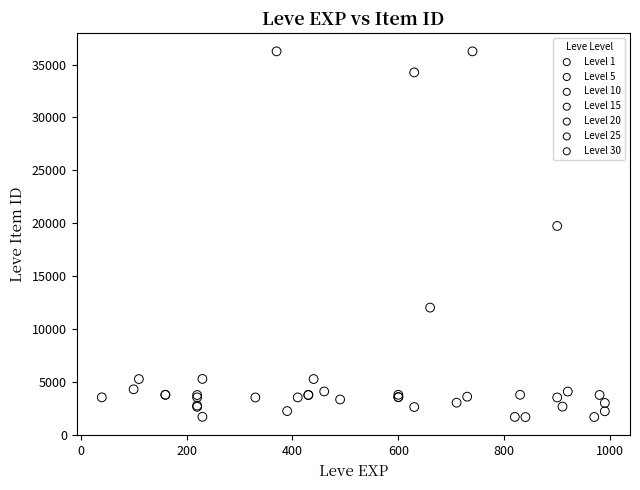

Which series has the widest spread of Y values?

Level 30